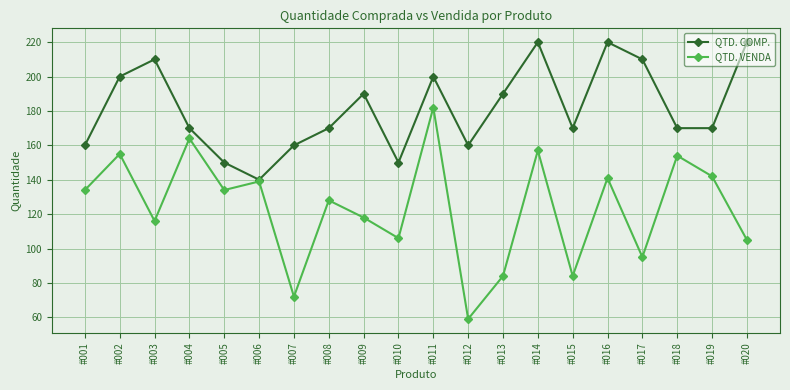

True or false: QTD. VENDA has more than 1 points higher than both neighbors.

True